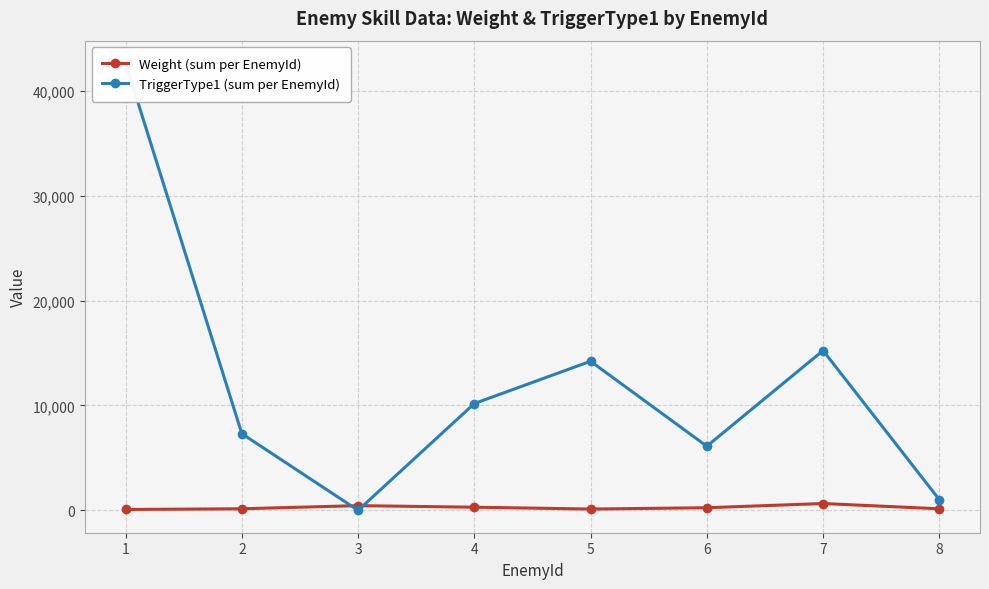

What is the value of the TriggerType1 (sum per EnemyId) point at the 8th from the left?

1023